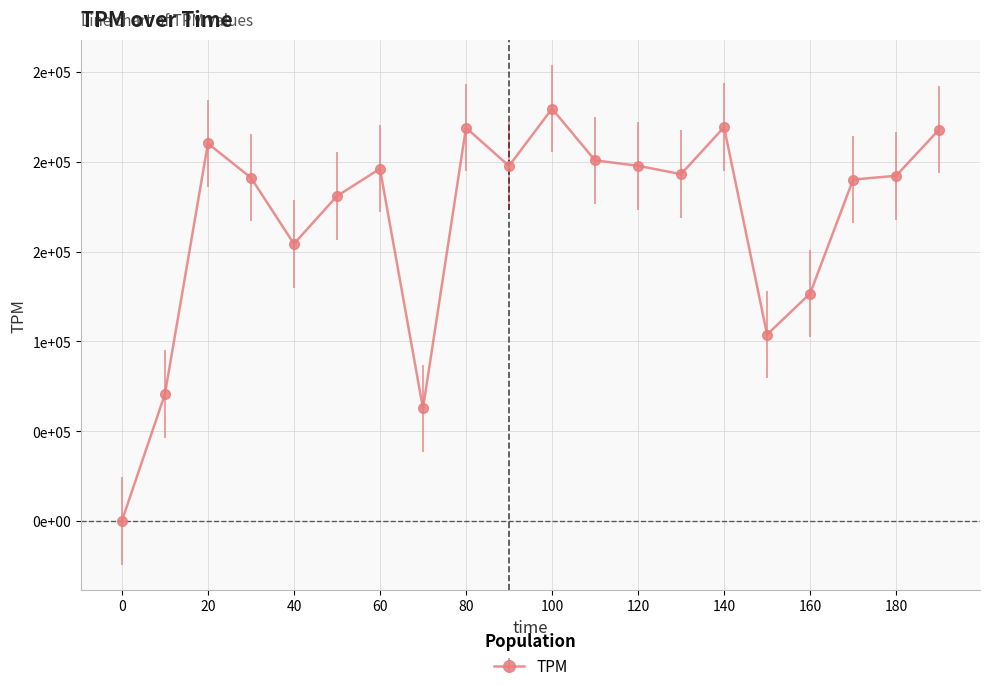

Does the chart have visible grid lines?

Yes